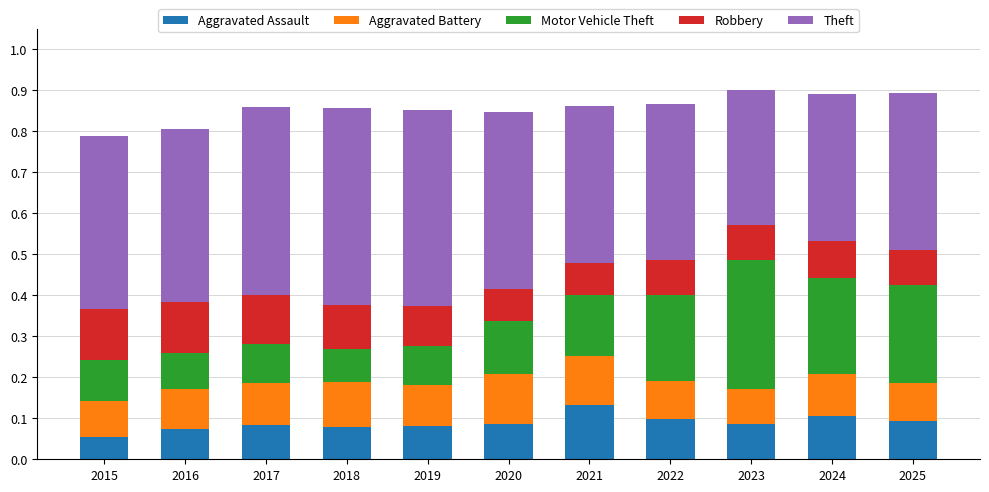

Which category has the highest value in the Aggravated Assault series?

2021